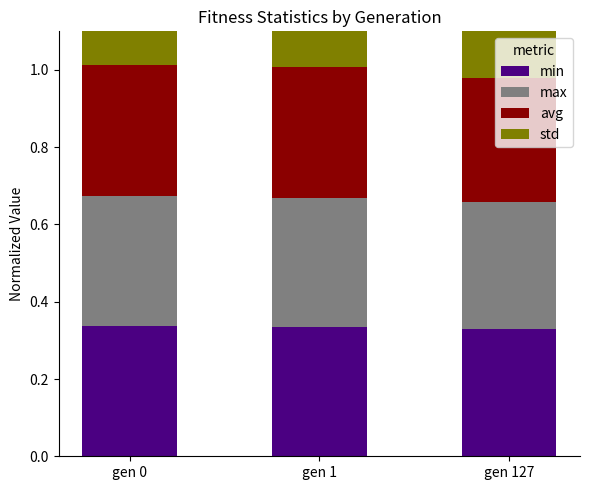

What are all the series names shown in the legend?

min, max, avg, std